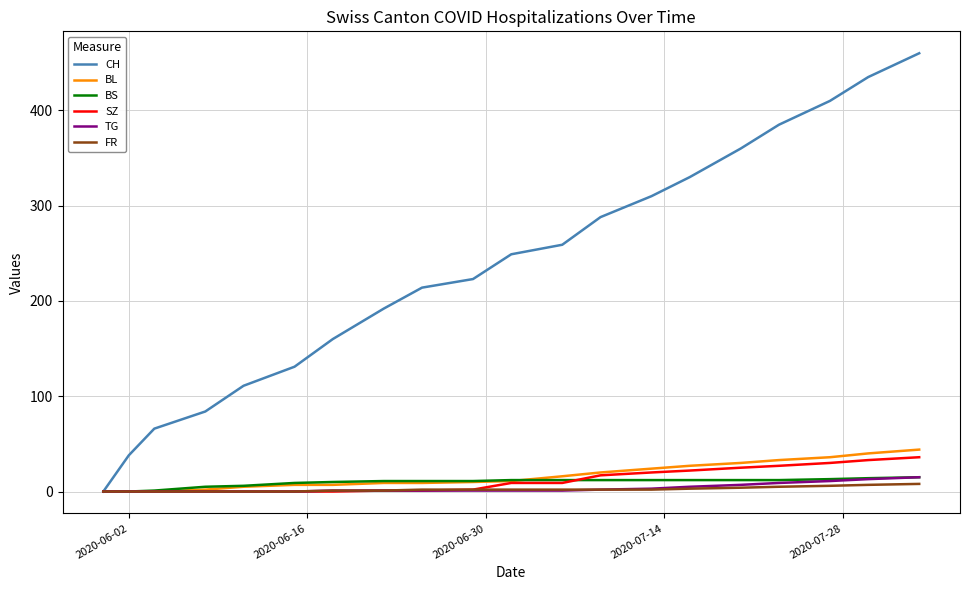

Which series has the largest total across all categories?

CH